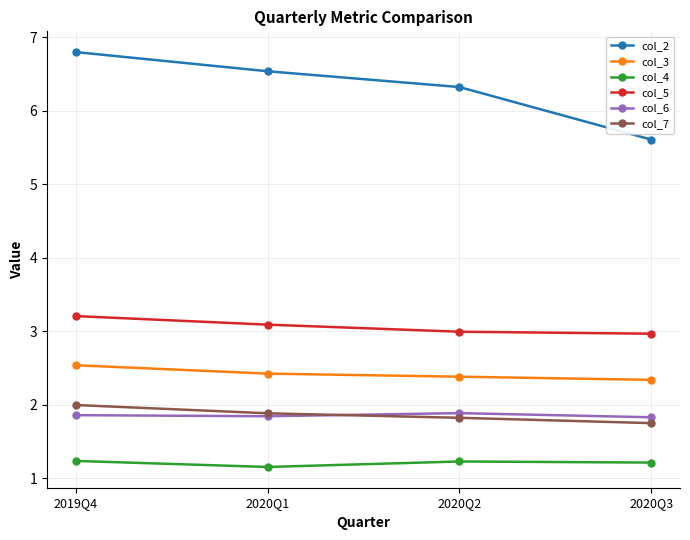

What is the sum of all col_6 values?

7.4